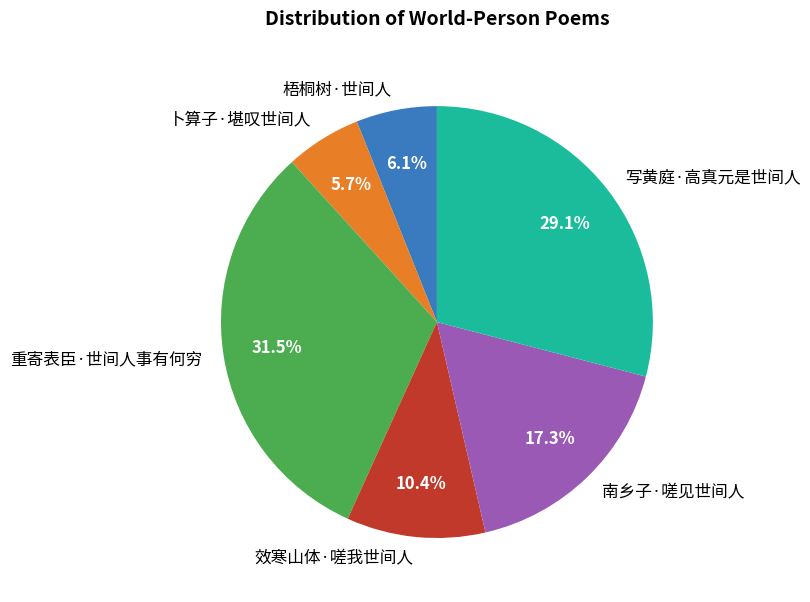

To the nearest percent, what is the combined percentage of 卜算子·堪叹世间人 and 梧桐树·世间人?

12%